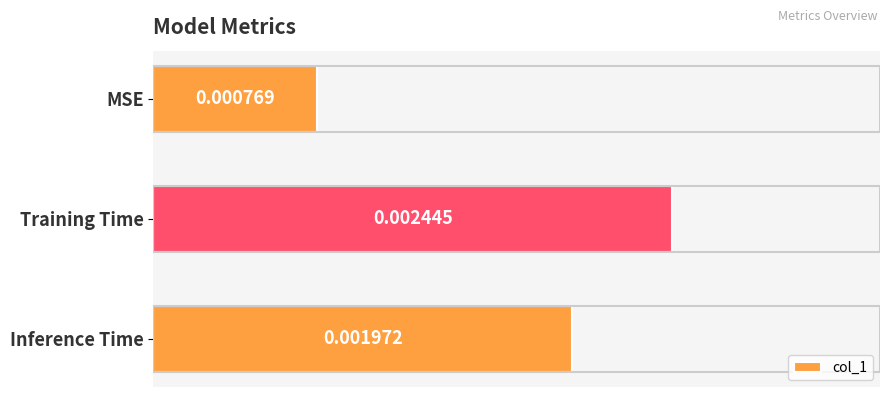

Which has a higher value, Inference Time or MSE?

Inference Time